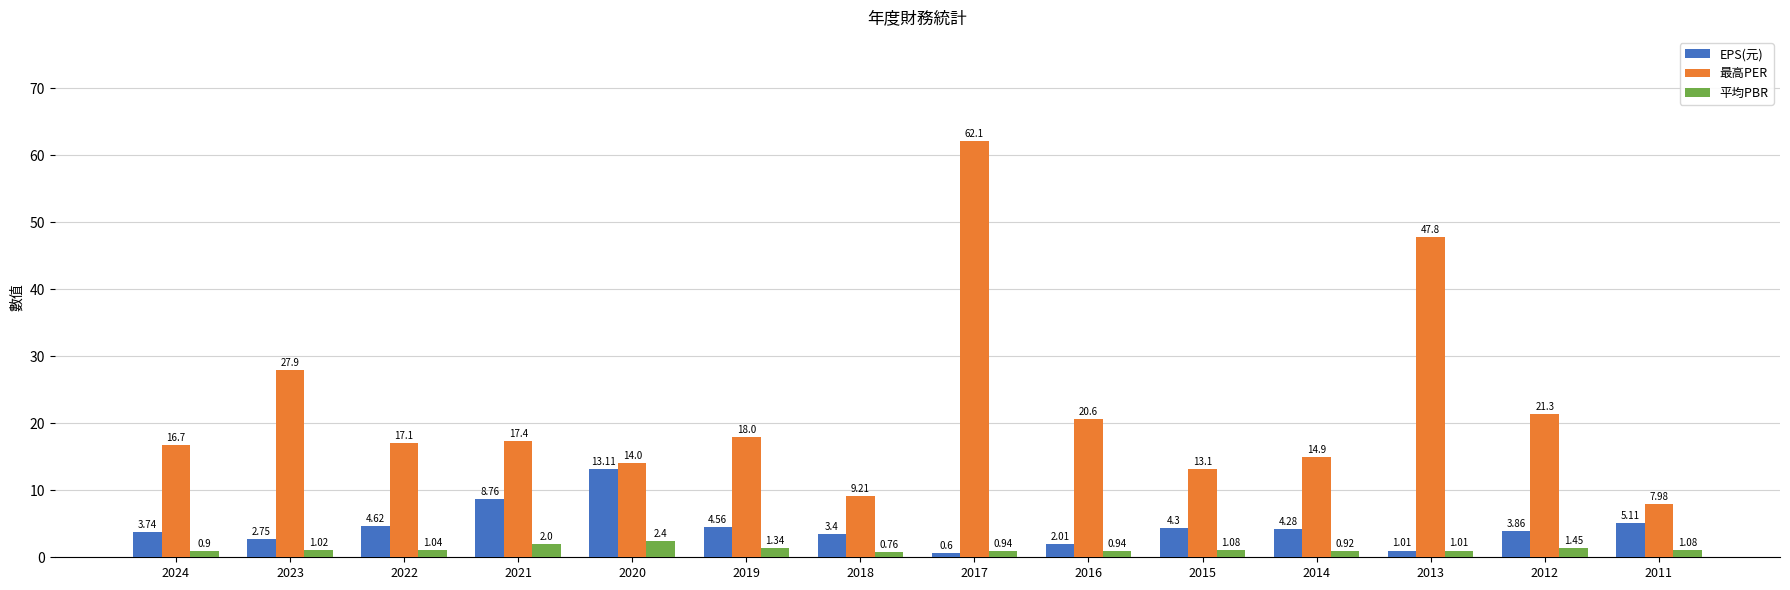

At which label does 最高PER reach its minimum?

2011